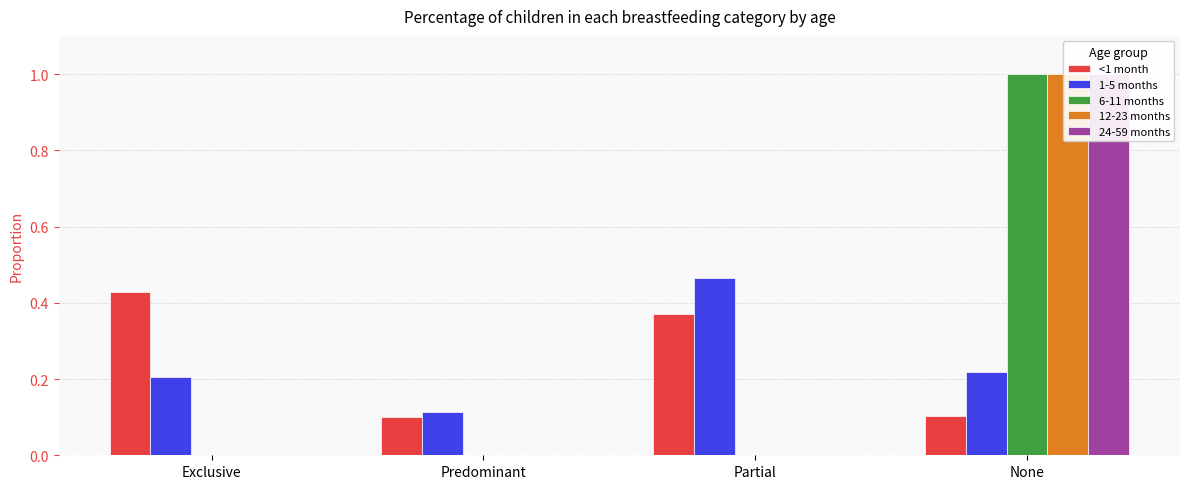

Rank the series at Predominant from highest to lowest value.

1-5 months, <1 month, 6-11 months, 12-23 months, 24-59 months